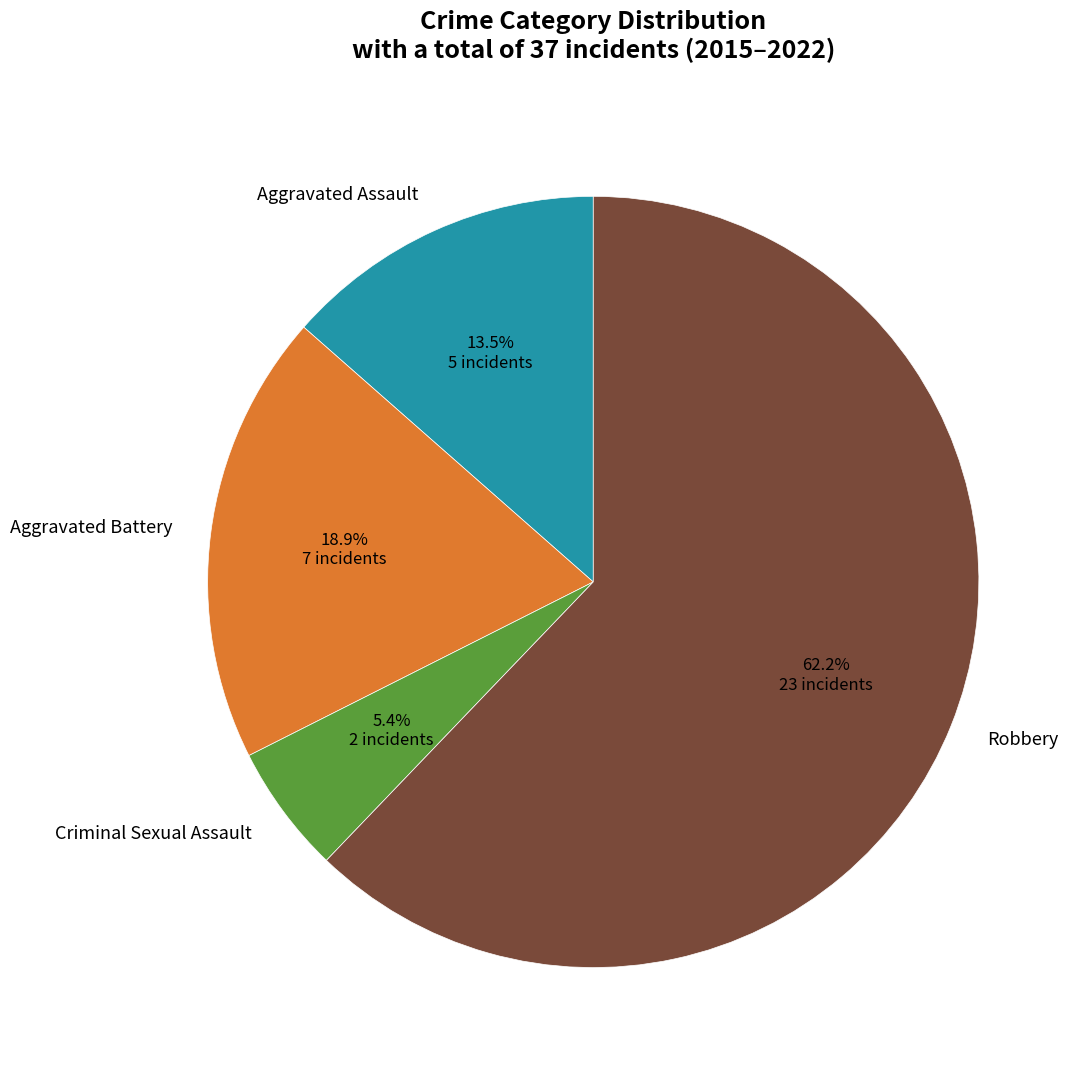

To the nearest percent, what portion does Aggravated Battery represent?

19%